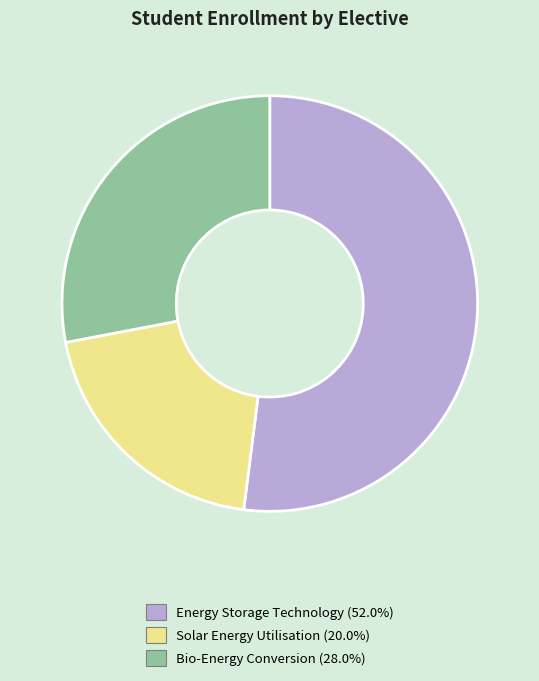

Approximately how many times larger is the value at Solar Energy Utilisation compared to Bio-Energy Conversion?

0.7